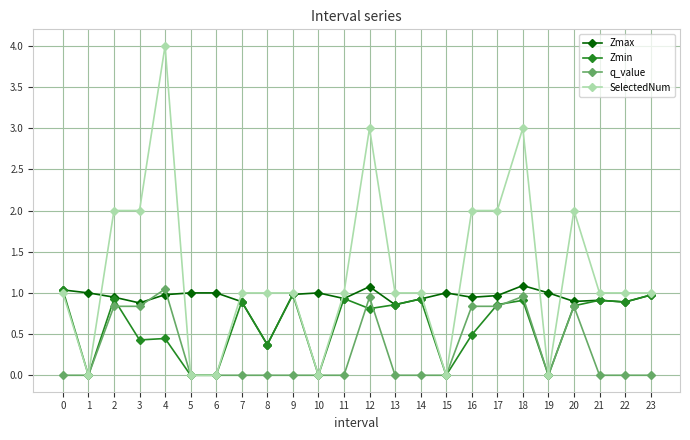

True or false: Zmax has more than 1 points higher than both neighbors.

True